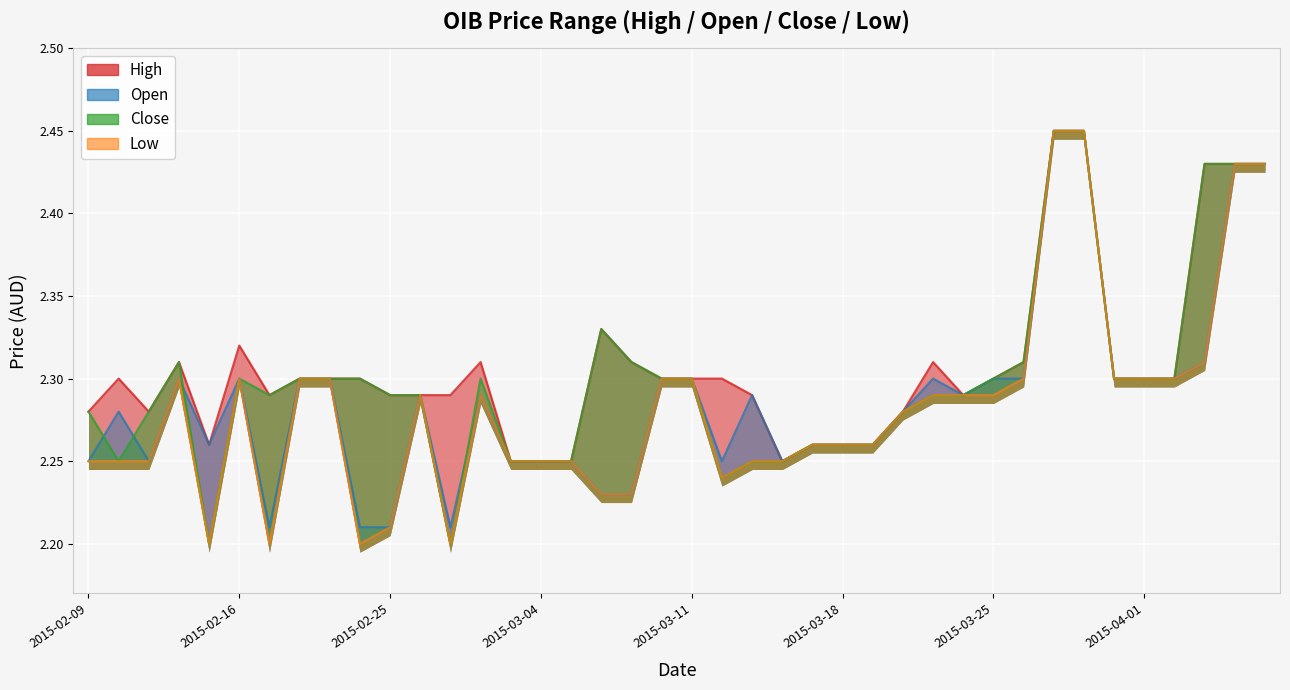

Reading left to right, extract all data points from this chart.

high: 2015-02-09=2.3	2015-02-10=2.3	2015-02-11=2.3	2015-02-12=2.3	2015-02-13=2.3	2015-02-16=2.3	2015-02-17=2.3	2015-02-18=2.3	2015-02-23=2.3	2015-02-24=2.3	2015-02-25=2.3	2015-02-26=2.3	2015-02-27=2.3	2015-03-02=2.3	2015-03-03=2.2	2015-03-04=2.2	2015-03-05=2.2	2015-03-06=2.3	2015-03-09=2.3	2015-03-10=2.3	2015-03-11=2.3	2015-03-12=2.3	2015-03-13=2.3	2015-03-16=2.2	2015-03-17=2.3	2015-03-18=2.3	2015-03-19=2.3	2015-03-20=2.3	2015-03-23=2.3	2015-03-24=2.3	2015-03-25=2.3	2015-03-26=2.3	2015-03-27=2.5	2015-03-30=2.5	2015-03-31=2.3	2015-04-01=2.3	2015-04-02=2.3	2015-04-03=2.4	2015-04-06=2.4	2015-04-07=2.4
open: 2015-02-09=2.2	2015-02-10=2.3	2015-02-11=2.2	2015-02-12=2.3	2015-02-13=2.3	2015-02-16=2.3	2015-02-17=2.2	2015-02-18=2.3	2015-02-23=2.3	2015-02-24=2.2	2015-02-25=2.2	2015-02-26=2.3	2015-02-27=2.2	2015-03-02=2.3	2015-03-03=2.2	2015-03-04=2.2	2015-03-05=2.2	2015-03-06=2.2	2015-03-09=2.2	2015-03-10=2.3	2015-03-11=2.3	2015-03-12=2.2	2015-03-13=2.3	2015-03-16=2.2	2015-03-17=2.3	2015-03-18=2.3	2015-03-19=2.3	2015-03-20=2.3	2015-03-23=2.3	2015-03-24=2.3	2015-03-25=2.3	2015-03-26=2.3	2015-03-27=2.5	2015-03-30=2.5	2015-03-31=2.3	2015-04-01=2.3	2015-04-02=2.3	2015-04-03=2.3	2015-04-06=2.4	2015-04-07=2.4
close: 2015-02-09=2.3	2015-02-10=2.2	2015-02-11=2.3	2015-02-12=2.3	2015-02-13=2.2	2015-02-16=2.3	2015-02-17=2.3	2015-02-18=2.3	2015-02-23=2.3	2015-02-24=2.3	2015-02-25=2.3	2015-02-26=2.3	2015-02-27=2.2	2015-03-02=2.3	2015-03-03=2.2	2015-03-04=2.2	2015-03-05=2.2	2015-03-06=2.3	2015-03-09=2.3	2015-03-10=2.3	2015-03-11=2.3	2015-03-12=2.2	2015-03-13=2.2	2015-03-16=2.2	2015-03-17=2.3	2015-03-18=2.3	2015-03-19=2.3	2015-03-20=2.3	2015-03-23=2.3	2015-03-24=2.3	2015-03-25=2.3	2015-03-26=2.3	2015-03-27=2.5	2015-03-30=2.5	2015-03-31=2.3	2015-04-01=2.3	2015-04-02=2.3	2015-04-03=2.4	2015-04-06=2.4	2015-04-07=2.4
low: 2015-02-09=2.2	2015-02-10=2.2	2015-02-11=2.2	2015-02-12=2.3	2015-02-13=2.2	2015-02-16=2.3	2015-02-17=2.2	2015-02-18=2.3	2015-02-23=2.3	2015-02-24=2.2	2015-02-25=2.2	2015-02-26=2.3	2015-02-27=2.2	2015-03-02=2.3	2015-03-03=2.2	2015-03-04=2.2	2015-03-05=2.2	2015-03-06=2.2	2015-03-09=2.2	2015-03-10=2.3	2015-03-11=2.3	2015-03-12=2.2	2015-03-13=2.2	2015-03-16=2.2	2015-03-17=2.3	2015-03-18=2.3	2015-03-19=2.3	2015-03-20=2.3	2015-03-23=2.3	2015-03-24=2.3	2015-03-25=2.3	2015-03-26=2.3	2015-03-27=2.5	2015-03-30=2.5	2015-03-31=2.3	2015-04-01=2.3	2015-04-02=2.3	2015-04-03=2.3	2015-04-06=2.4	2015-04-07=2.4